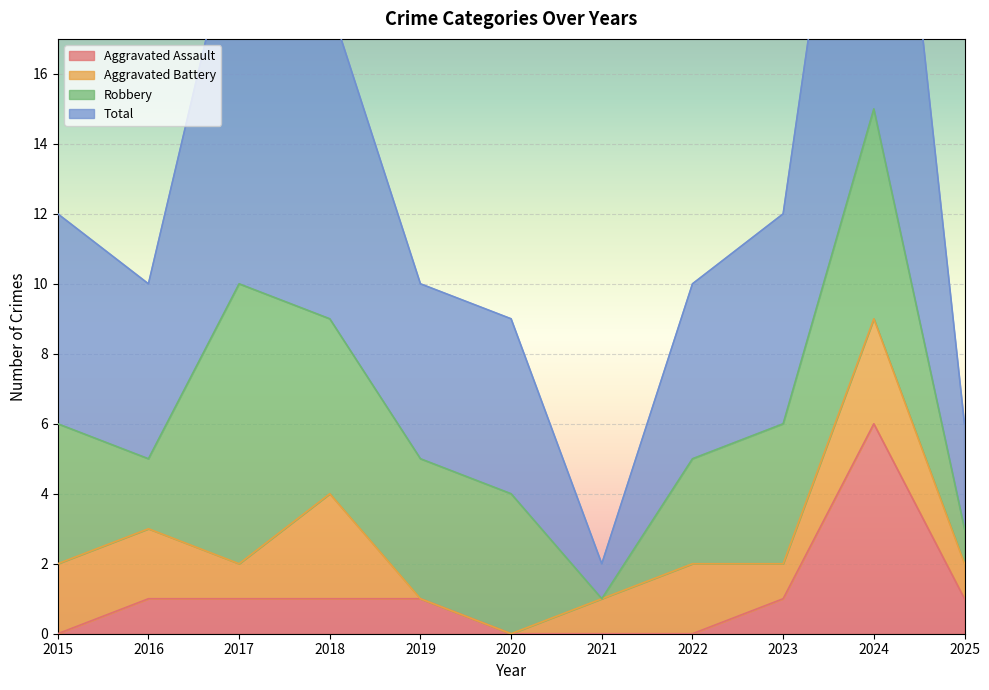

True or false: Total and Aggravated Assault intersect in this chart.

False